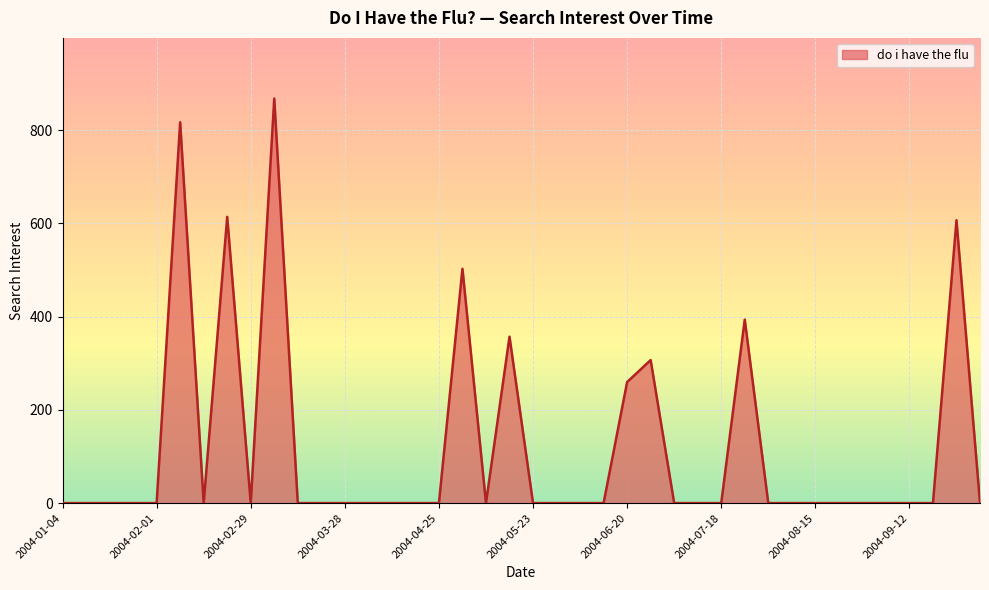

How many values exceed 0?

9